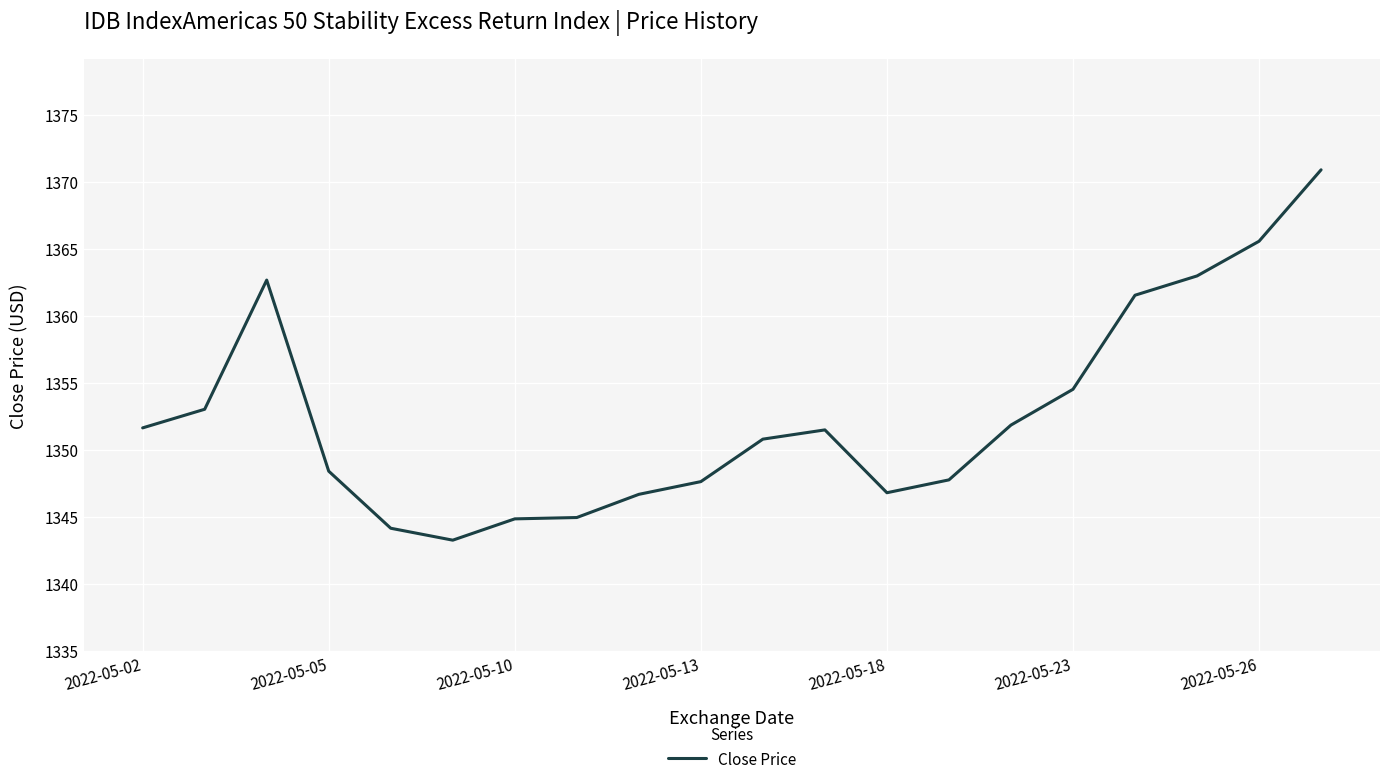

What is the maximum value shown in the chart?

1370.9